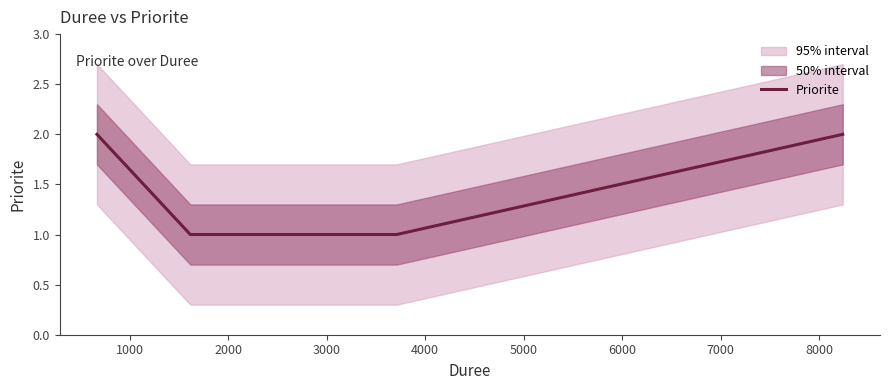

The value at 5000 is 1. True or false?

False